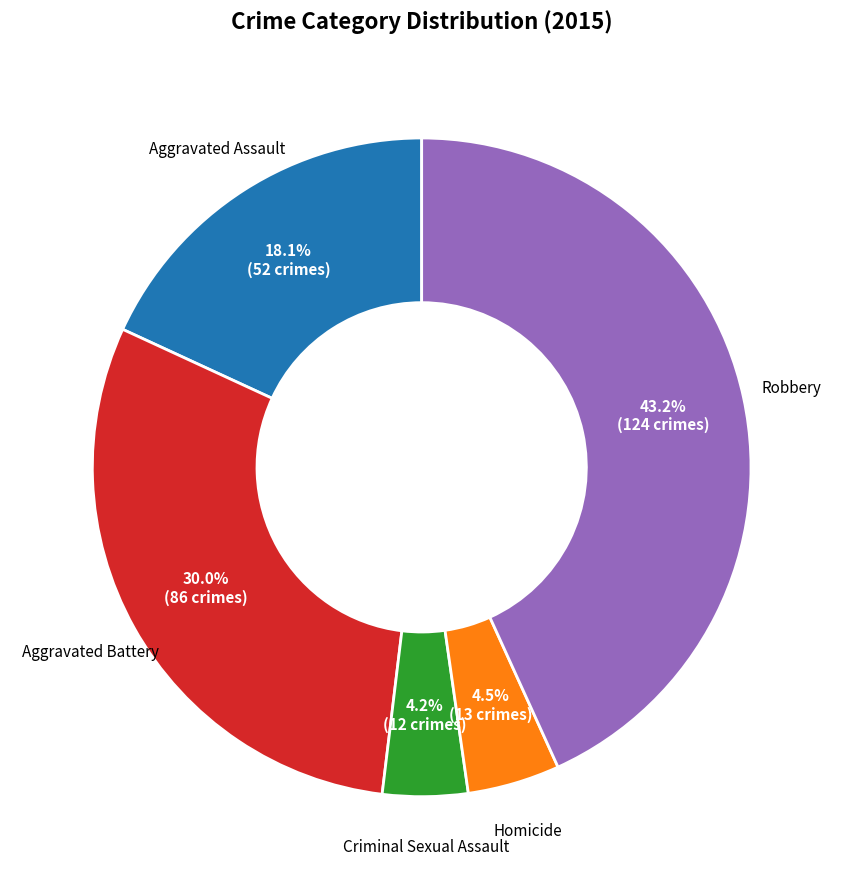

What percentage is the Aggravated Battery slice, to the nearest percent?

30%